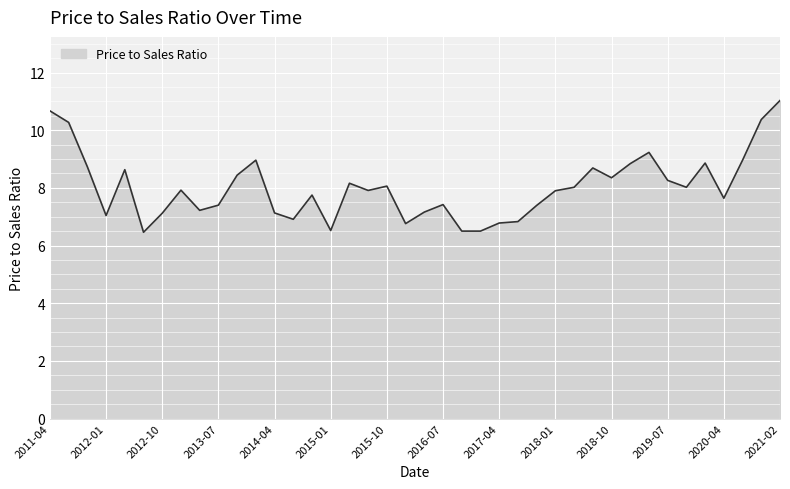

What is the minimum value shown in the chart?

6.5